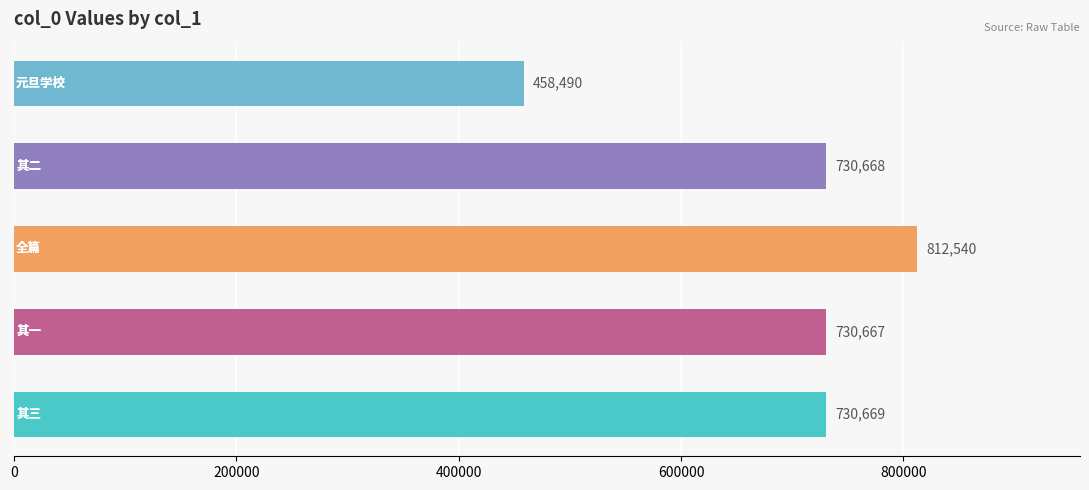

What is the difference between the second highest and minimum values?

272179